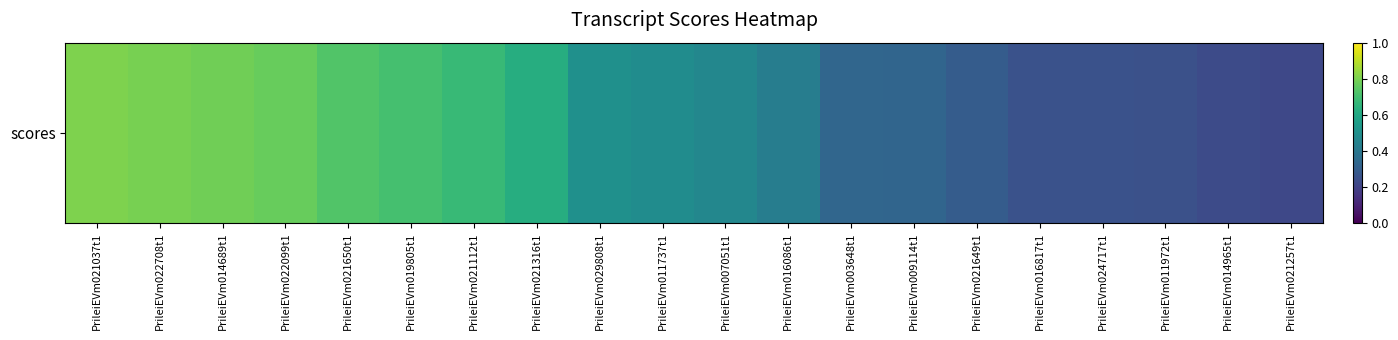

Rank the categories by value from highest to lowest.

PrileiEVm021037t1, PrileiEVm022708t1, PrileiEVm014689t1, PrileiEVm022099t1, PrileiEVm021650t1, PrileiEVm019805t1, PrileiEVm021112t1, PrileiEVm021316t1, PrileiEVm029808t1, PrileiEVm011737t1, PrileiEVm007051t1, PrileiEVm016086t1, PrileiEVm003648t1, PrileiEVm009114t1, PrileiEVm021649t1, PrileiEVm016817t1, PrileiEVm024717t1, PrileiEVm011972t1, PrileiEVm014965t1, PrileiEVm021257t1